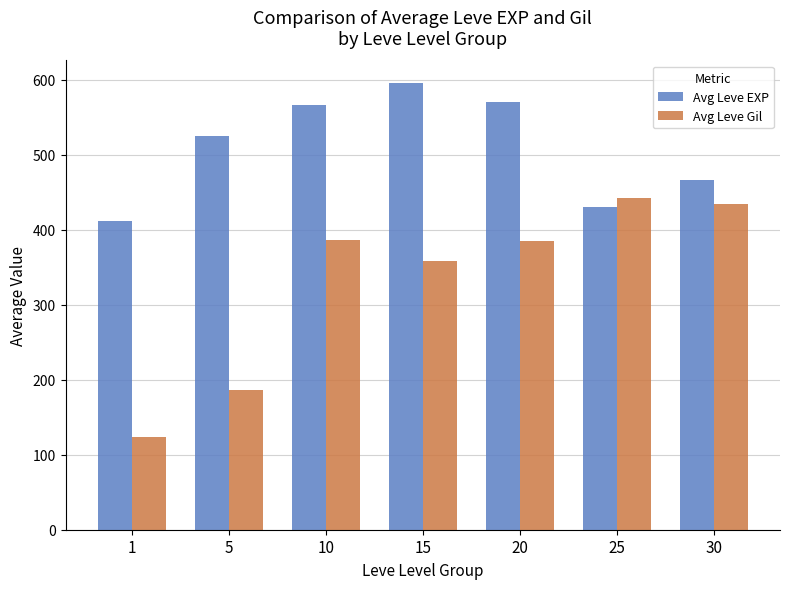

What value does the Avg Leve EXP series have at 15?

596